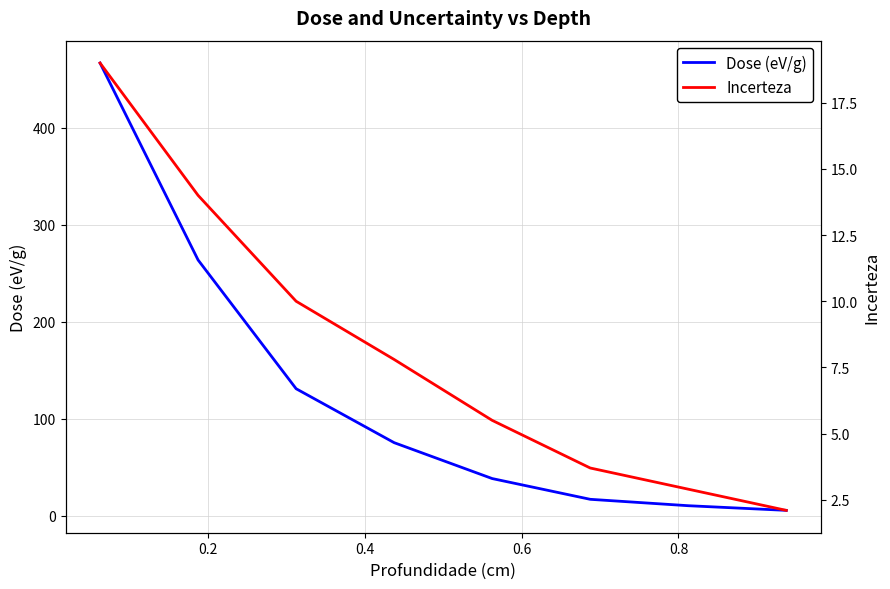

What is the sum of all Dose (eV/g) values?

1008.6